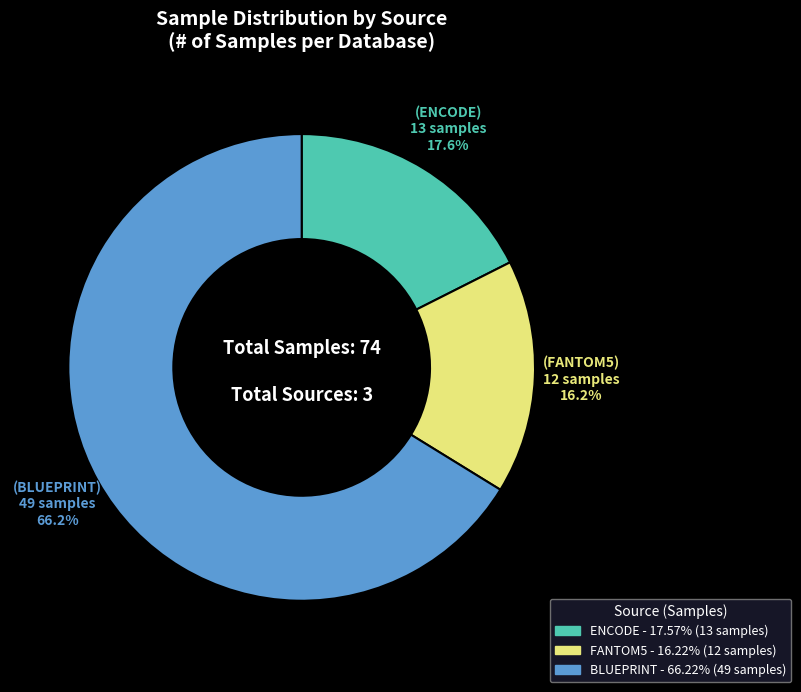

To the nearest percent, what is the difference between the BLUEPRINT and FANTOM5 slice percentages?

50%